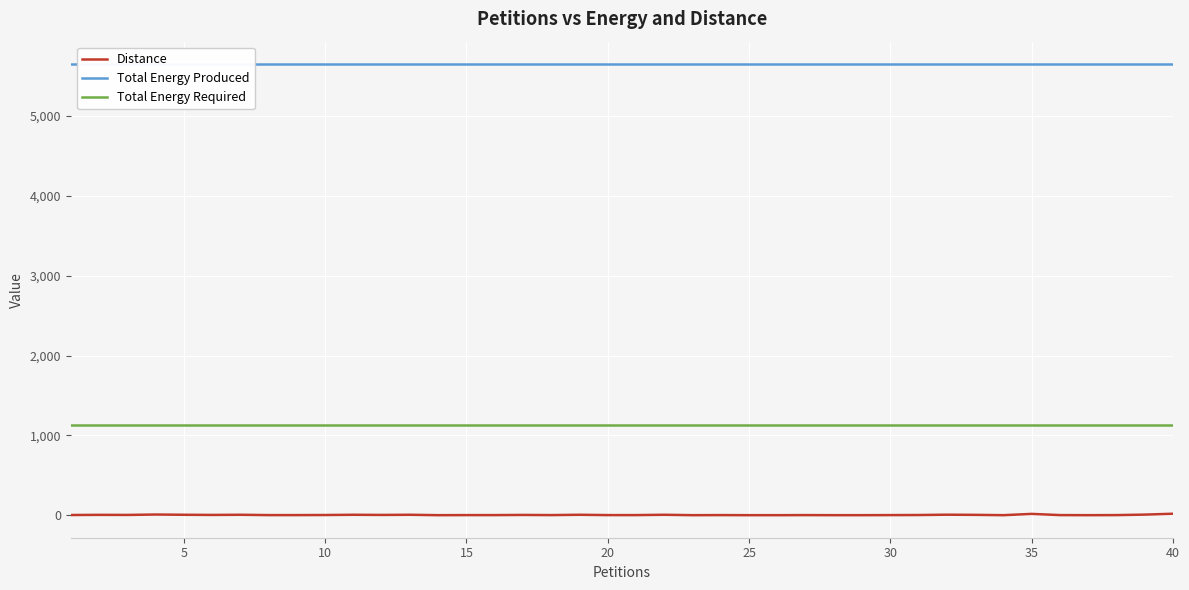

True or false: Distance and Total Energy Required cross at least once.

False